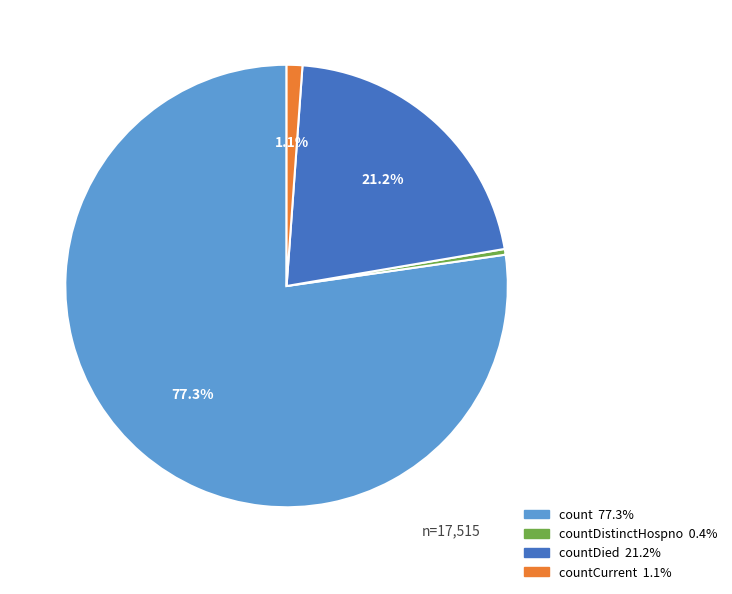

Does any single category account for the majority?

Yes